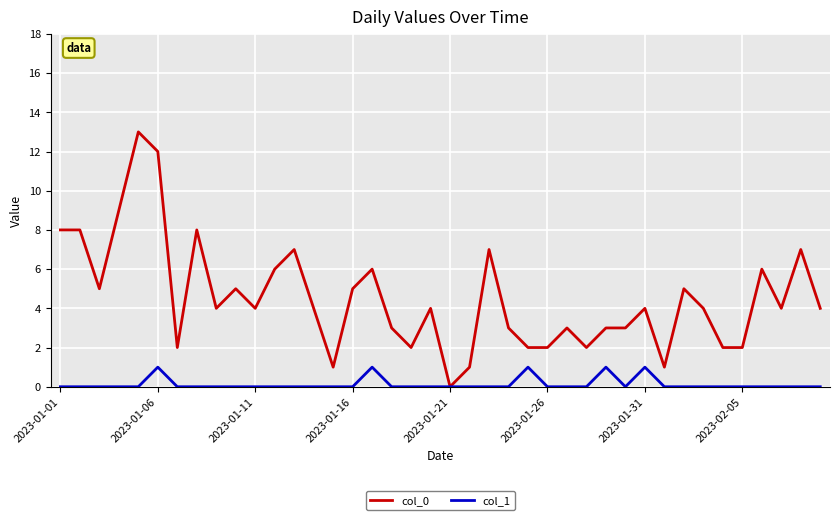

List the series in order of their peak value, lowest first.

col_1, col_0